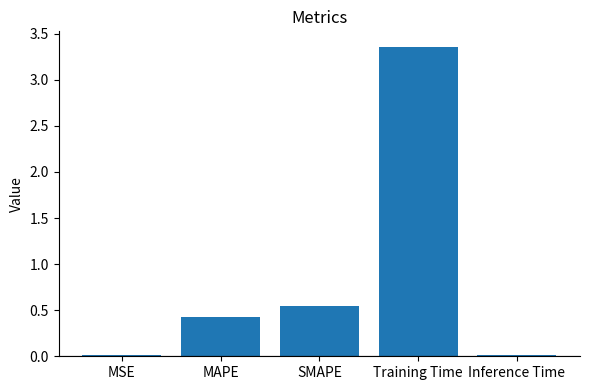

The chart shows a value of 0.4 at MAPE. True or false?

True